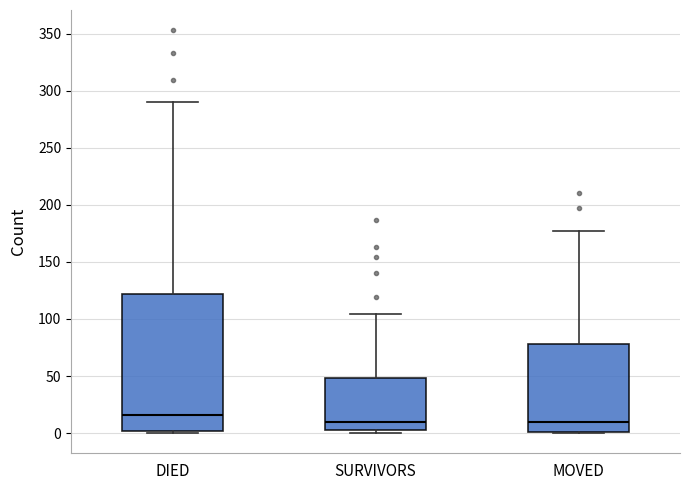

Where is the lower edge of the box for SURVIVORS on the y-axis? The values are not printed on the chart, so give them approximately, as read against the axis.

5